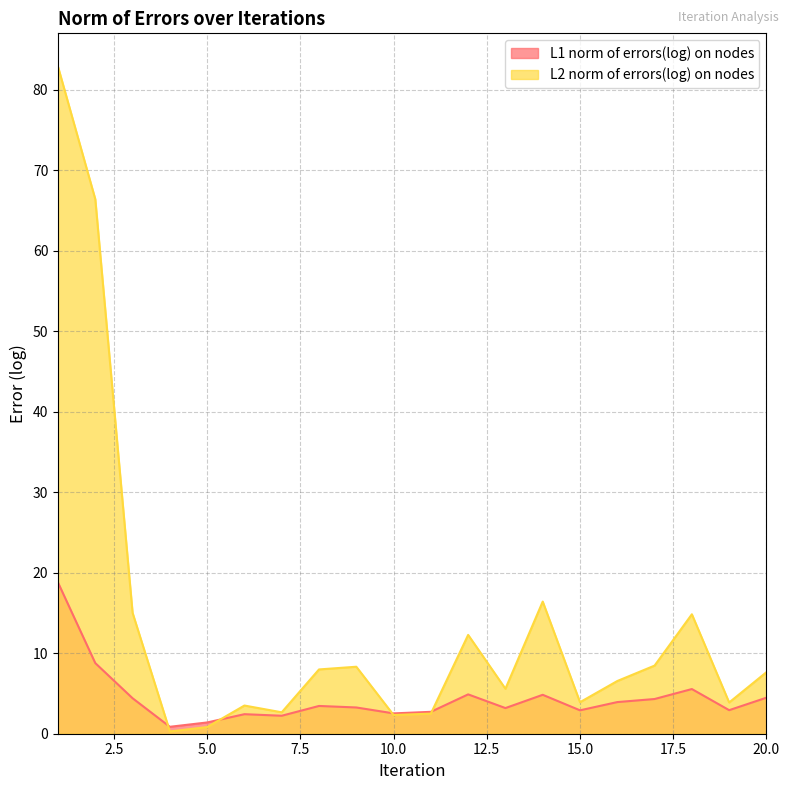

What is the difference between the maximum and minimum values in the L1 norm of errors(log) on nodes series?

17.9